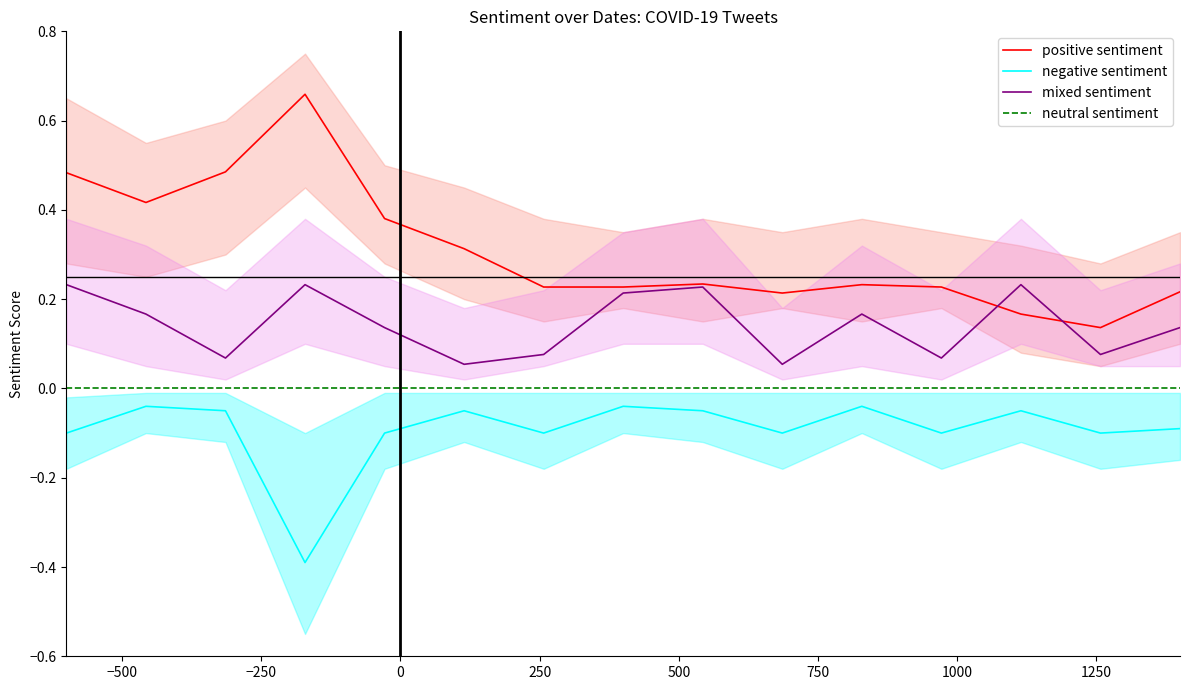

True or false: mixed sentiment and neutral sentiment cross at least once.

False